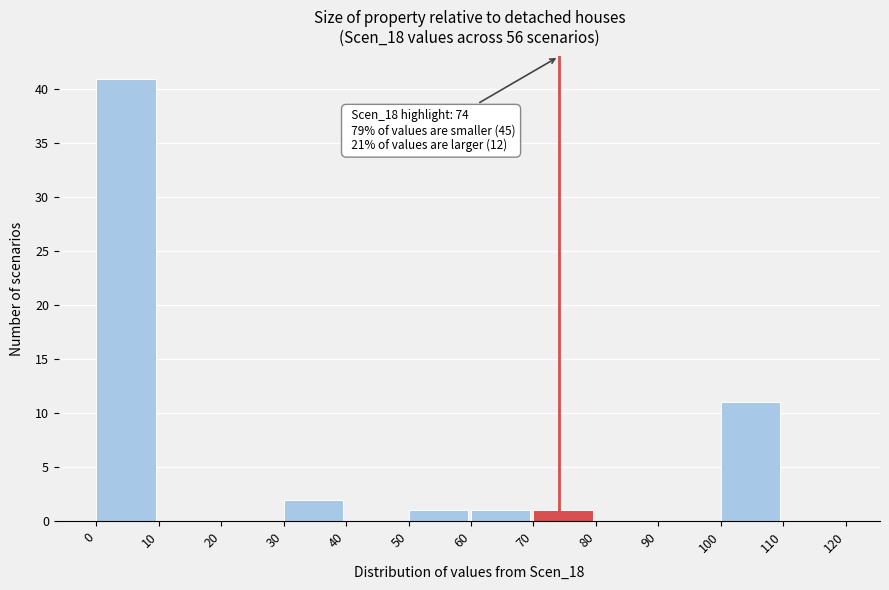

Which range on the x-axis has the tallest bar?

0 to 10